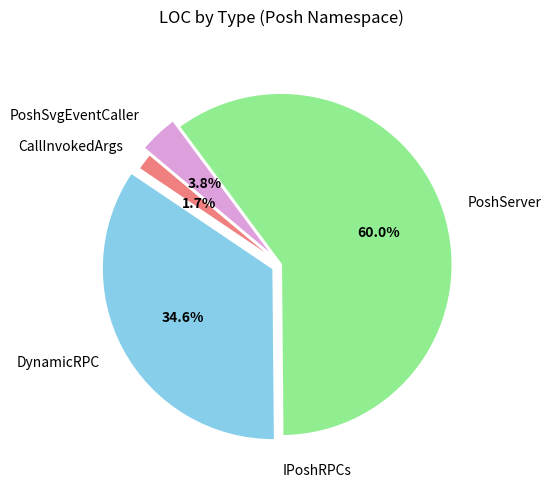

Between PoshSvgEventCaller and PoshServer, which is larger?

PoshServer